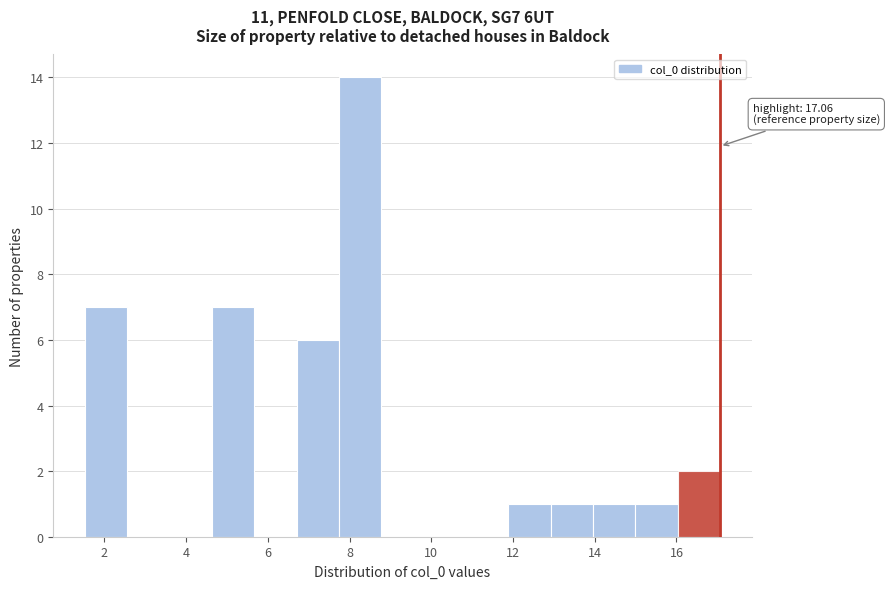

Which range on the x-axis has the tallest bar?

7.8 to 8.8